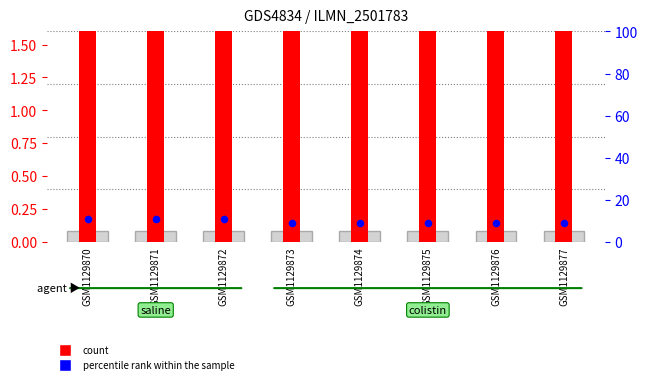

Which series contains the lowest Y value?

count